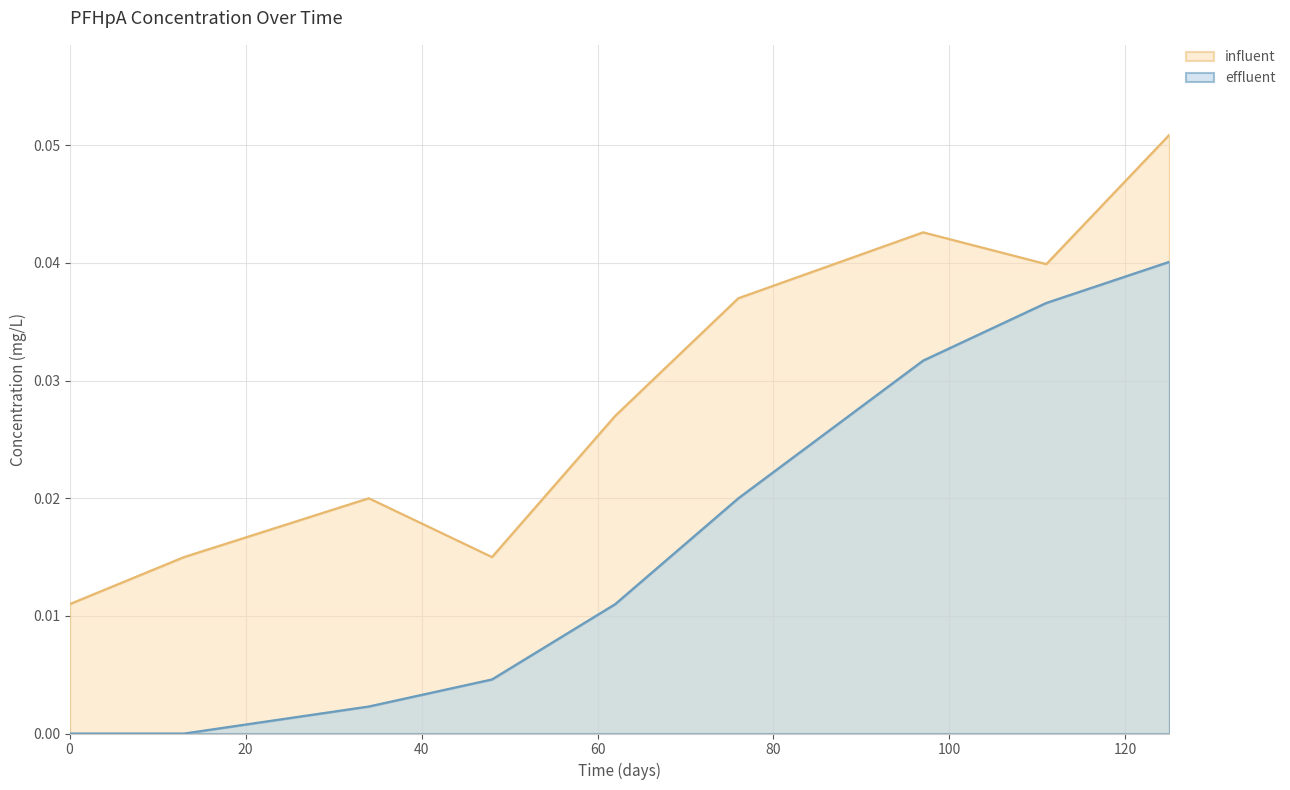

True or false: effluent and influent cross at least once.

False